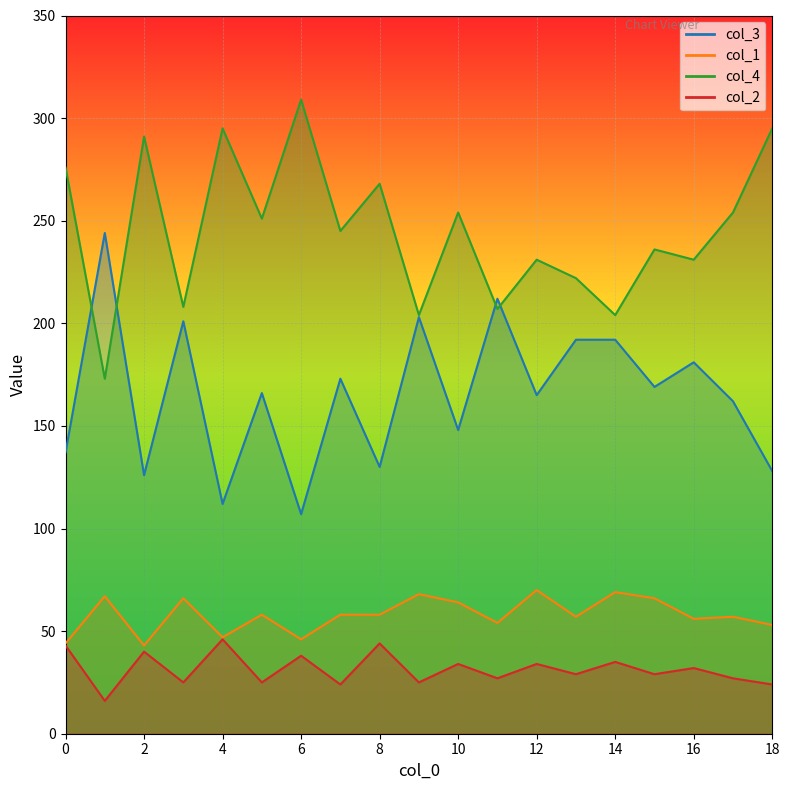

How many data points does each series have?

19